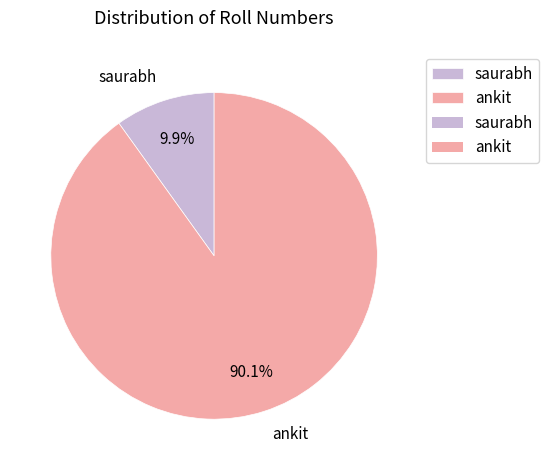

Between saurabh and ankit, which is larger?

ankit